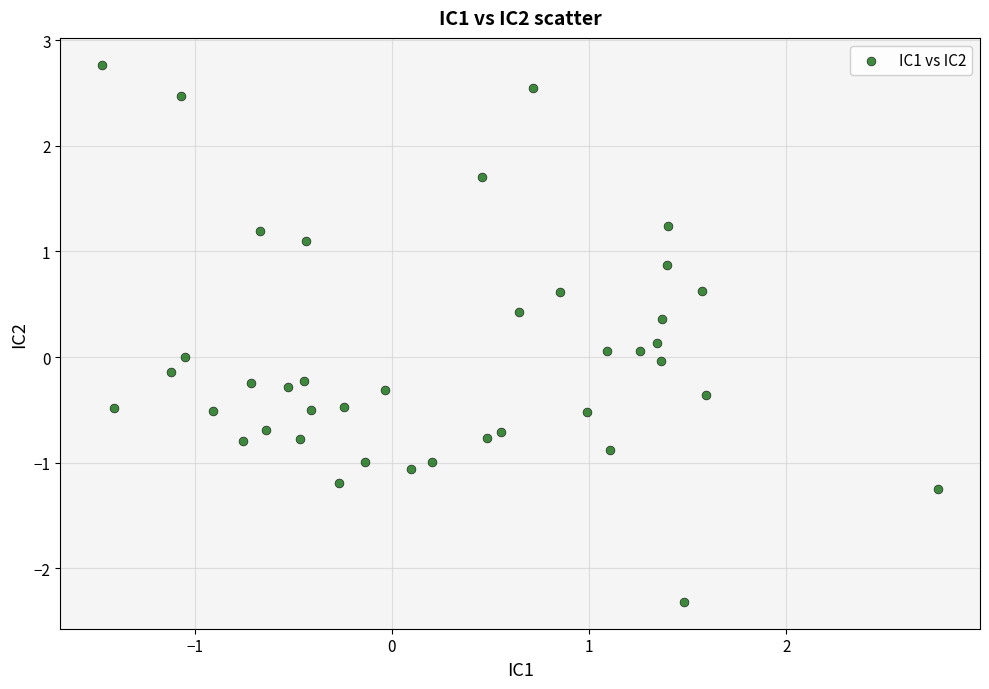

What is the range of Y values (max minus min)?

5.1